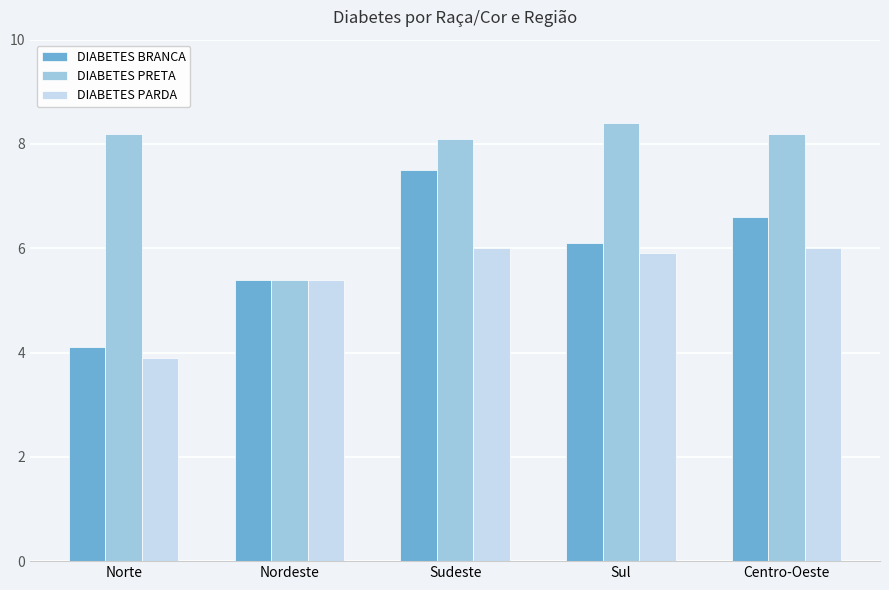

What position from the right is Centro-Oeste?

1